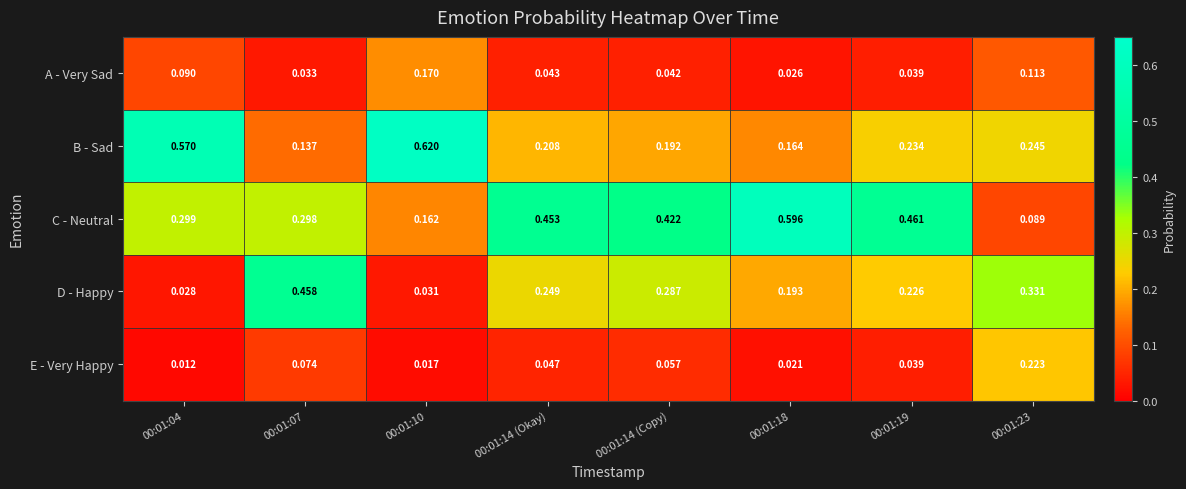

Which series has the largest total across all categories?

C - Neutral